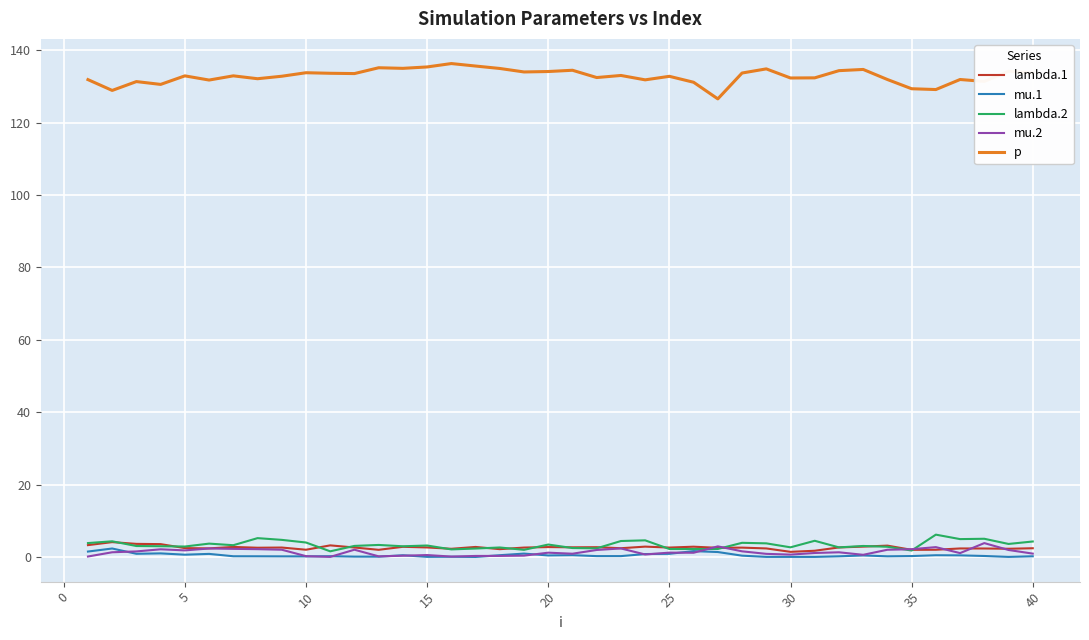

Which series has the widest spread of values?

p